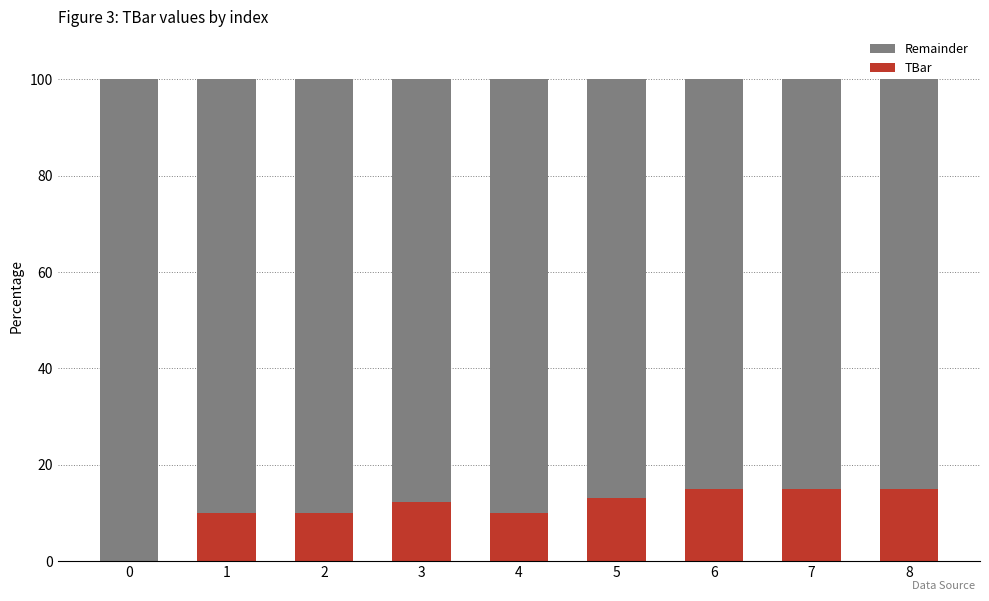

True or false: TBar has a value of 7.7 at 3.

False